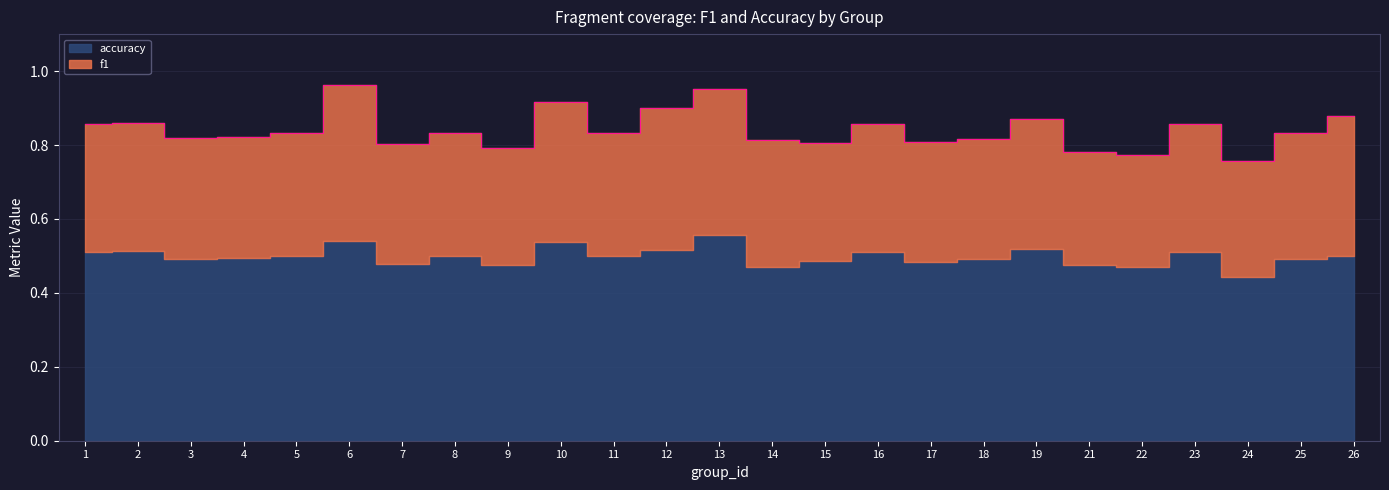

Where is the first local minimum for accuracy?

3